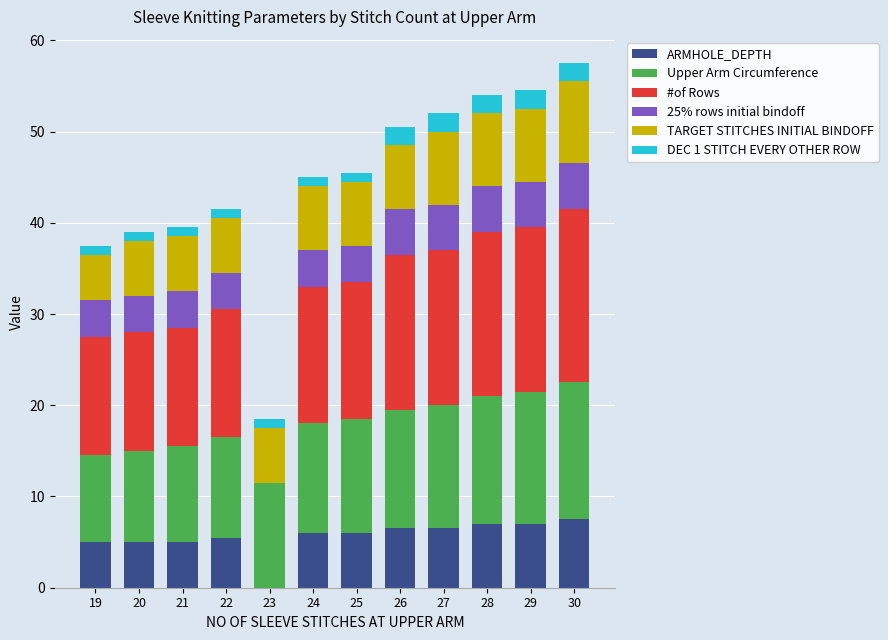

True or false: ARMHOLE_DEPTH has a value of 5.5 at 22.

True